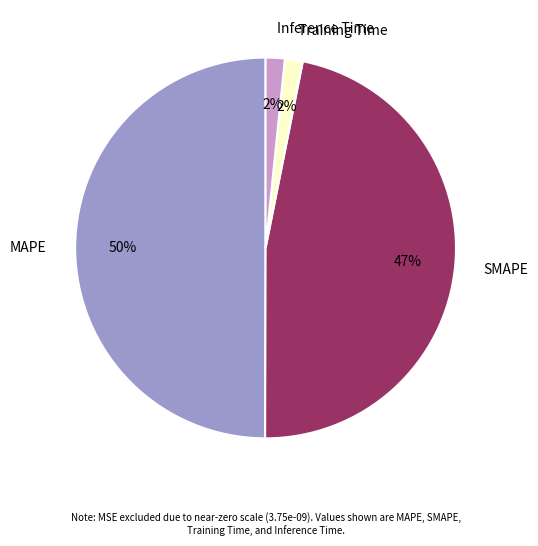

Count the number of slices in the pie.

4